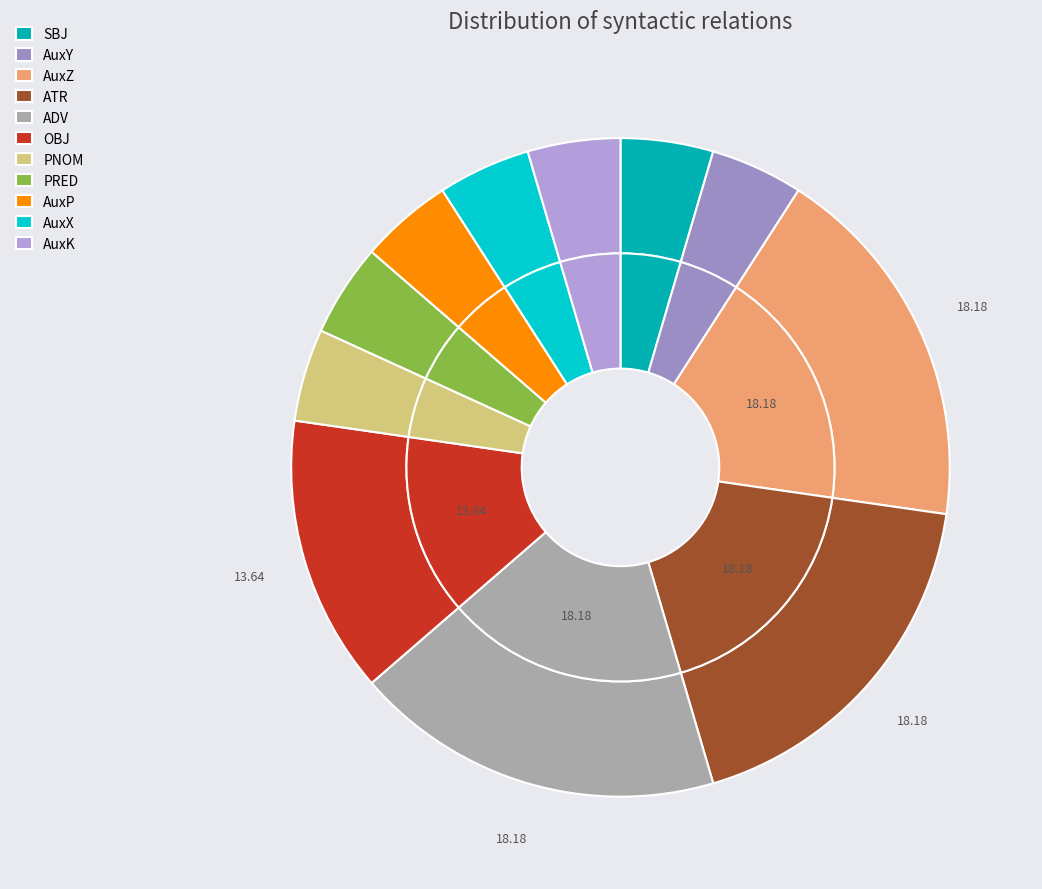

Count the number of slices in the pie.

11